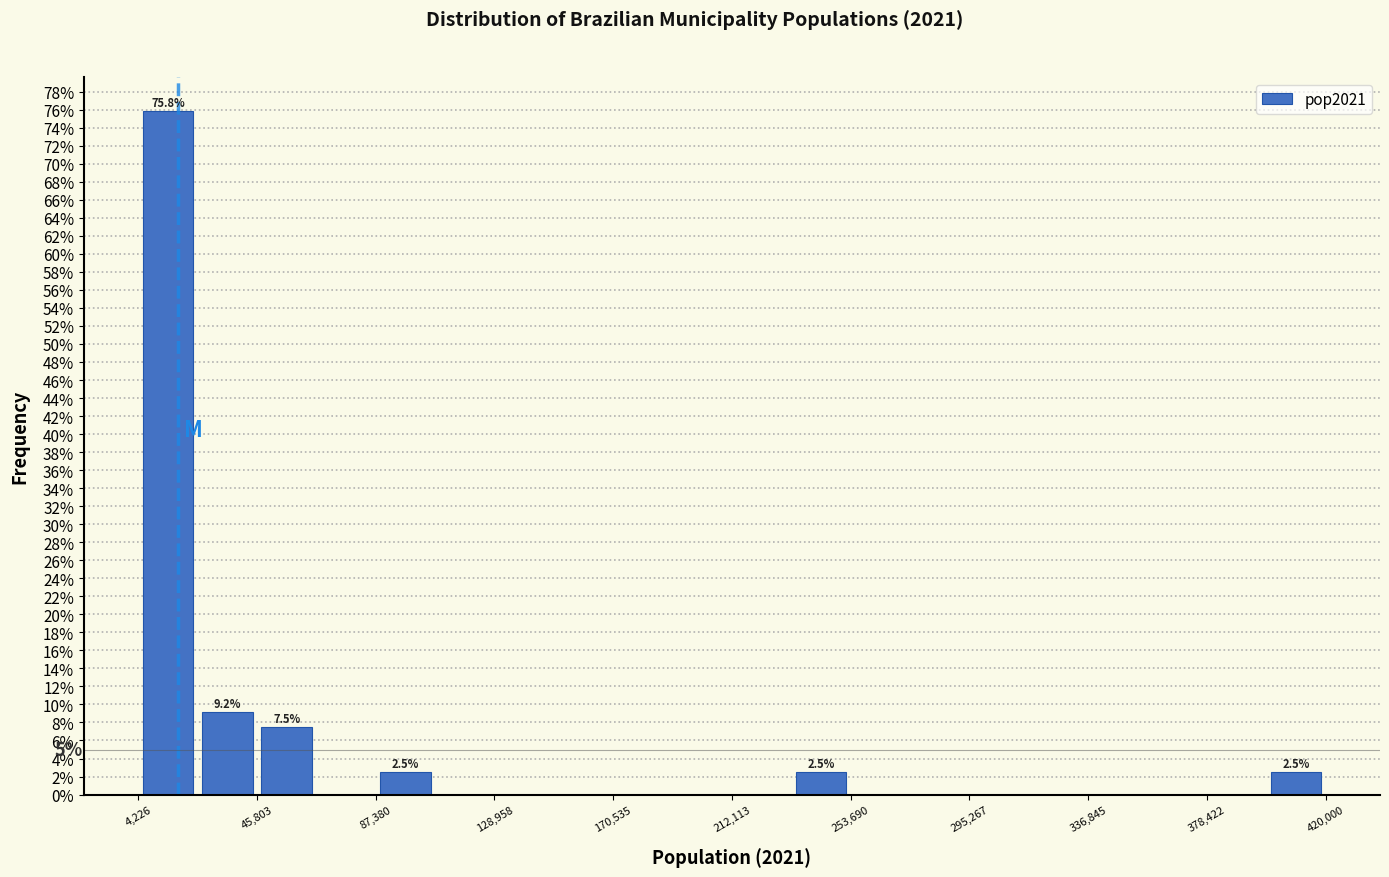

Which range on the x-axis has the tallest bar?

5000 to 25000